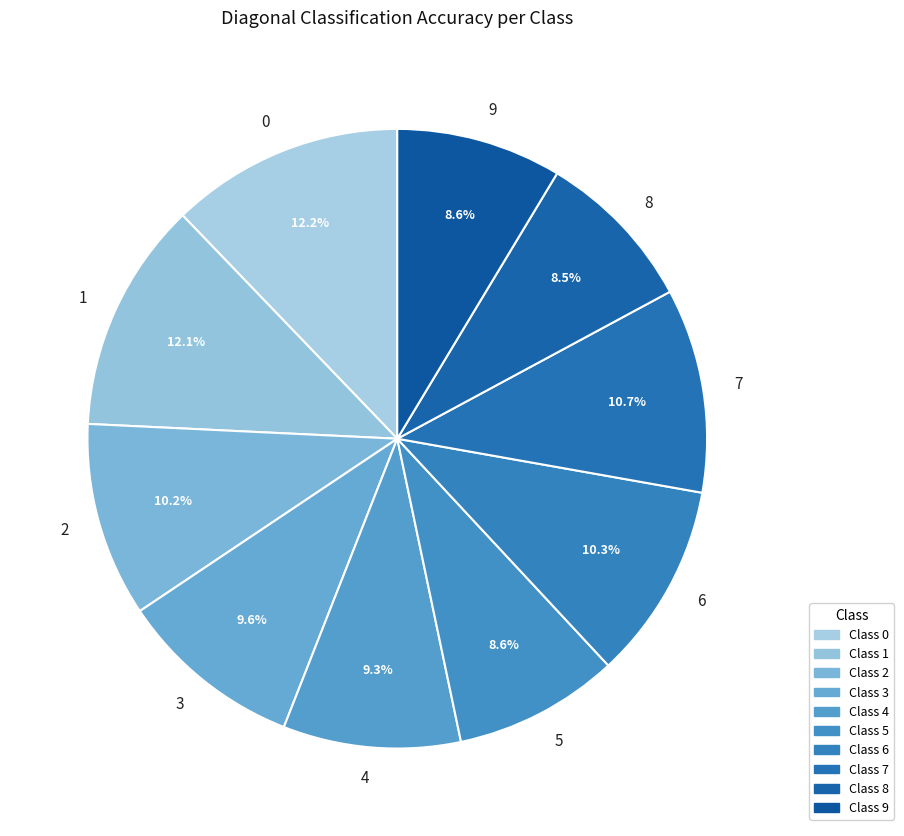

To the nearest percent, what is the combined percentage of 8 and 2?

19%